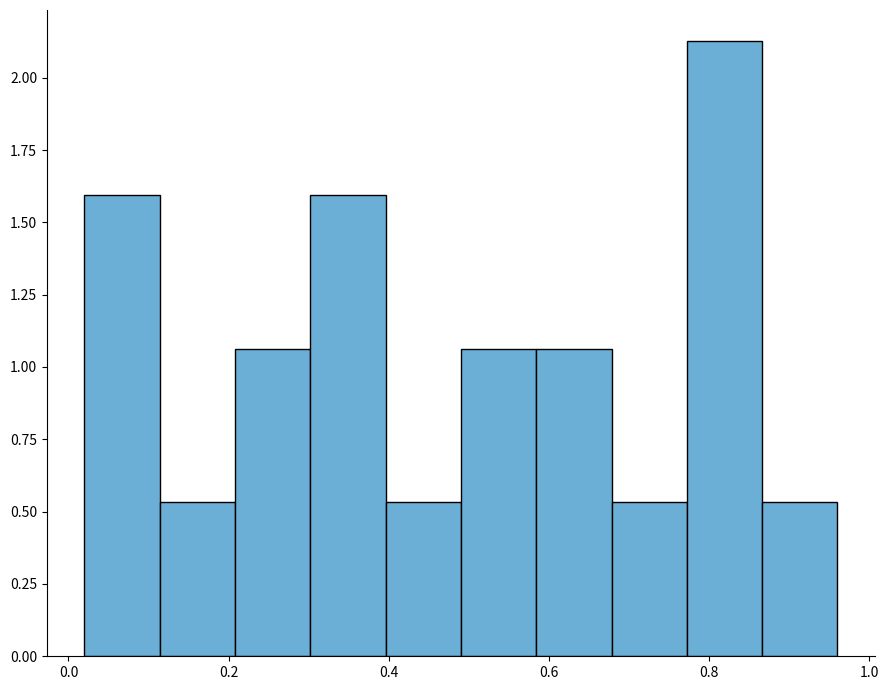

Reading left to right, transcribe this chart: for each bar, give the range it covers on the x-axis and its height. Neither the bar edges nor the heights are printed on the chart, so give them approximately, as read against the axes.

0.020 to 0.114: 1.60
0.114 to 0.208: 0.55
0.208 to 0.302: 1.05
0.302 to 0.396: 1.60
0.396 to 0.490: 0.55
0.490 to 0.584: 1.05
0.584 to 0.678: 1.05
0.678 to 0.772: 0.55
0.772 to 0.866: 2.15
0.866 to 0.960: 0.55